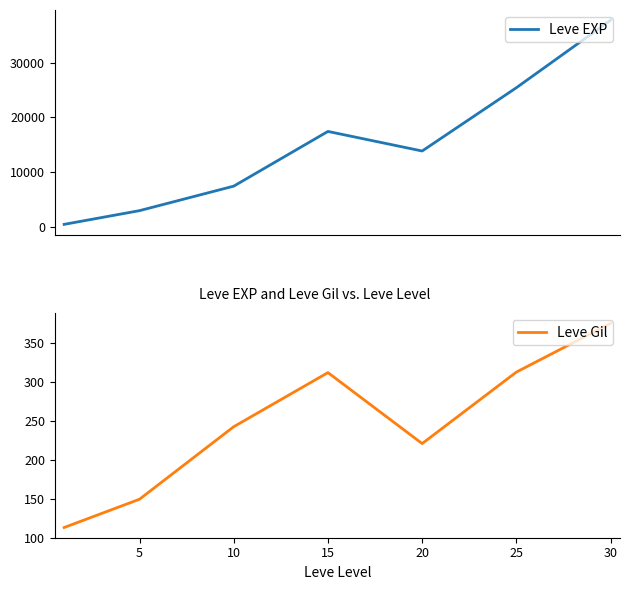

True or false: Leve EXP and Leve Gil intersect in this chart.

False